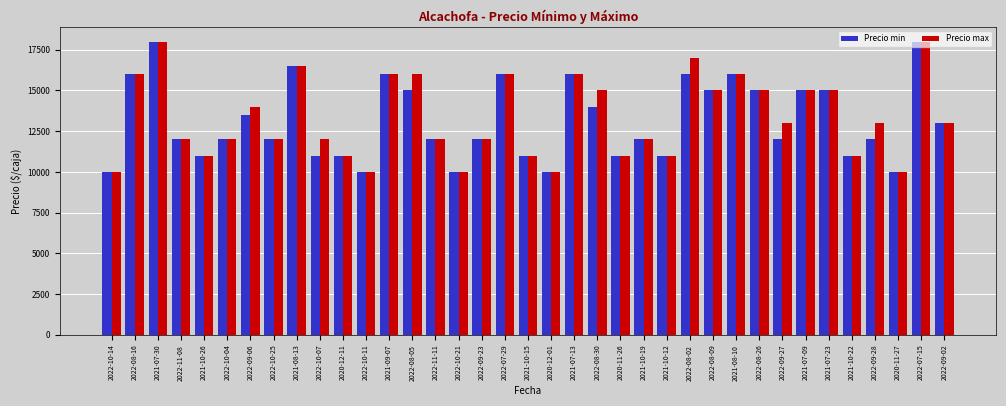

What is the difference between the maximum and minimum values in the Precio min series?

8000